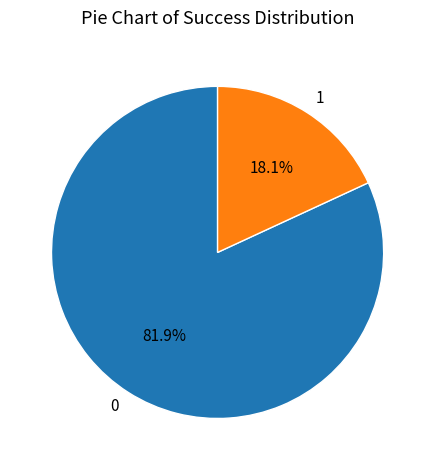

What is the smallest slice in the pie chart?

1